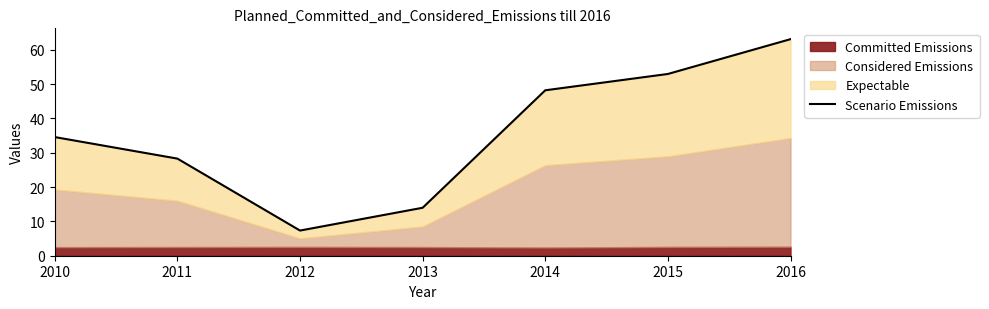

What is the change in value from 2010 to 2014?

+13.6